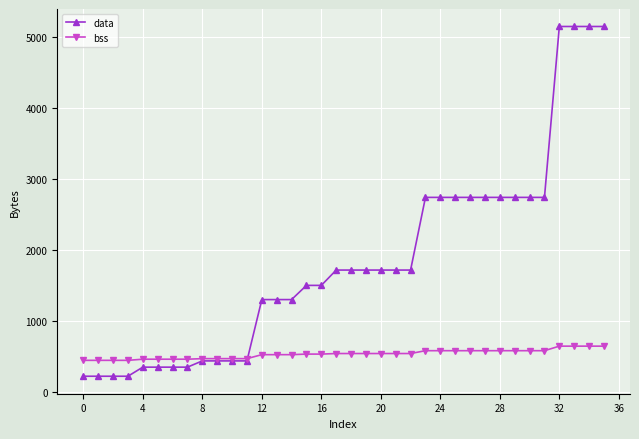

Which series has the largest total across all categories?

data